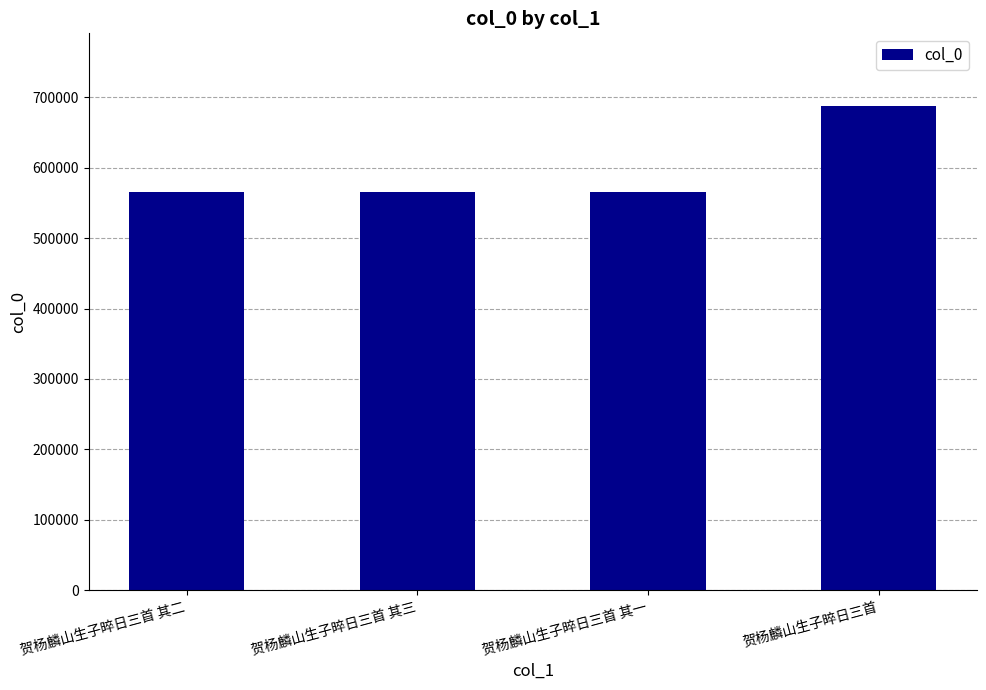

The value at 贺杨麟山生子晬日三首 其一 is 565127. True or false?

True